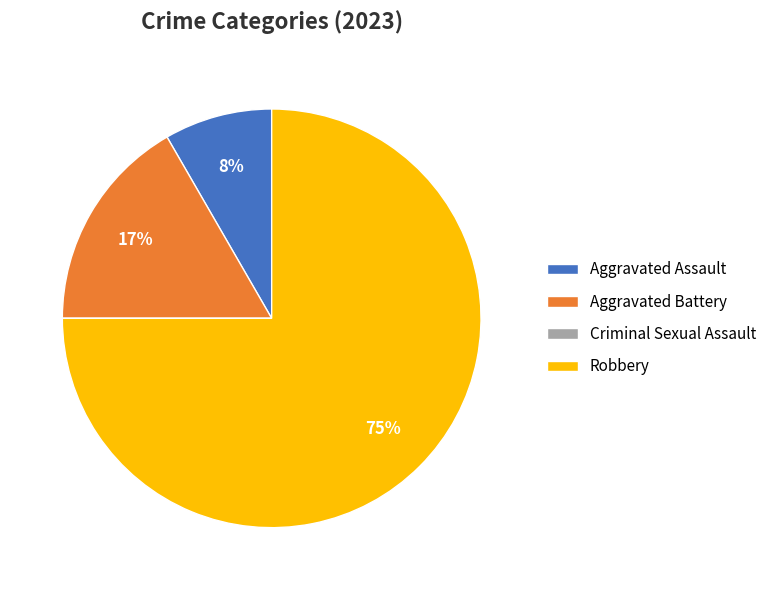

Is it true that Aggravated Battery is 11% of the pie?

False